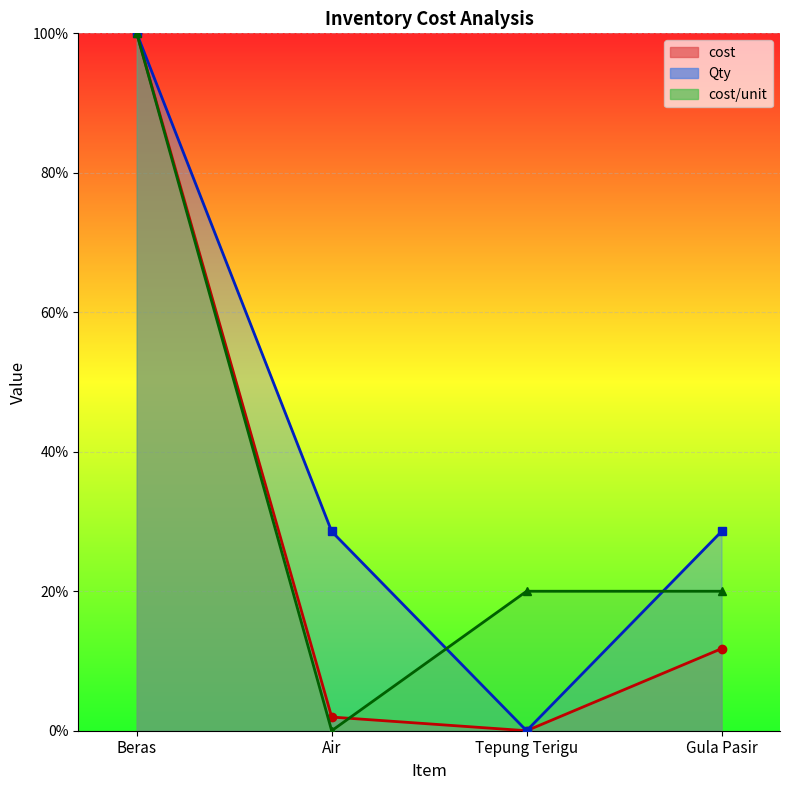

How many positive values does the cost/unit series have?

3